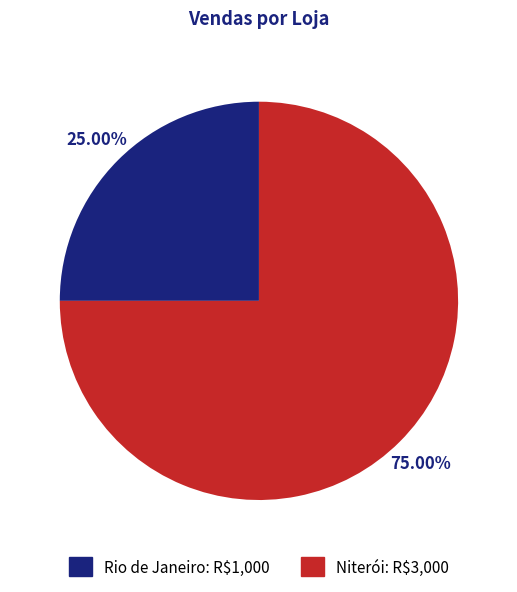

Combined, what portion of the pie is Rio de Janeiro and Niterói?

100.0%